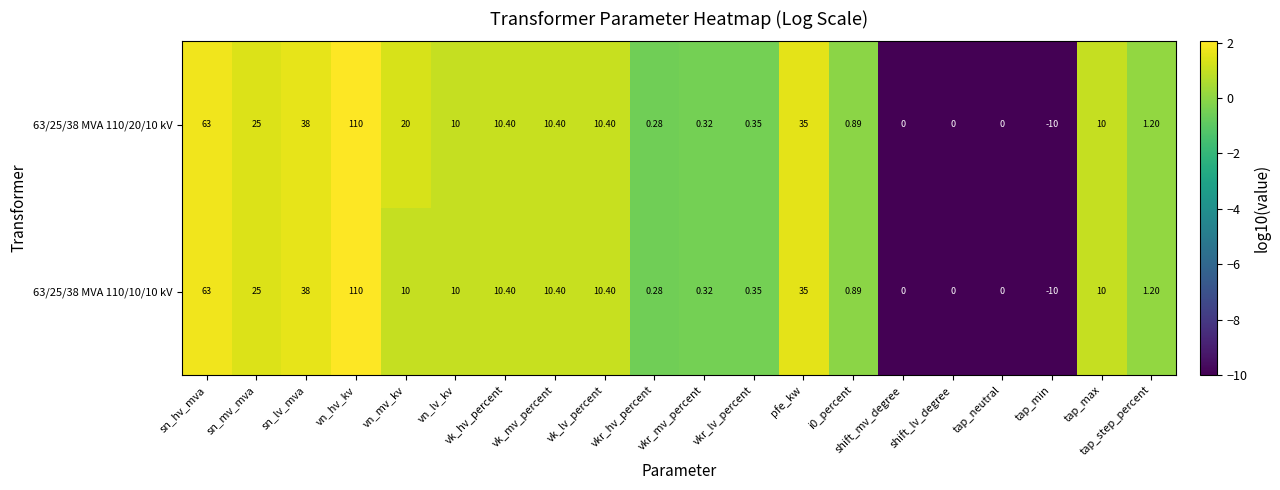

At which label does 63/25/38 MVA 110/20/10 kV first exceed 10?

sn_hv_mva